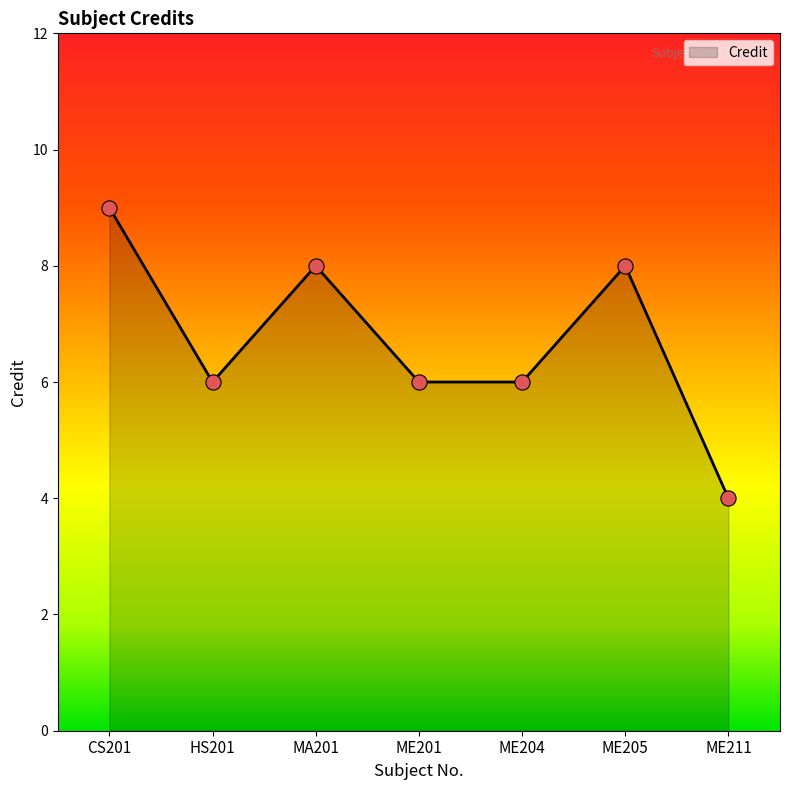

What is the change in value from ME204 to ME205?

+2